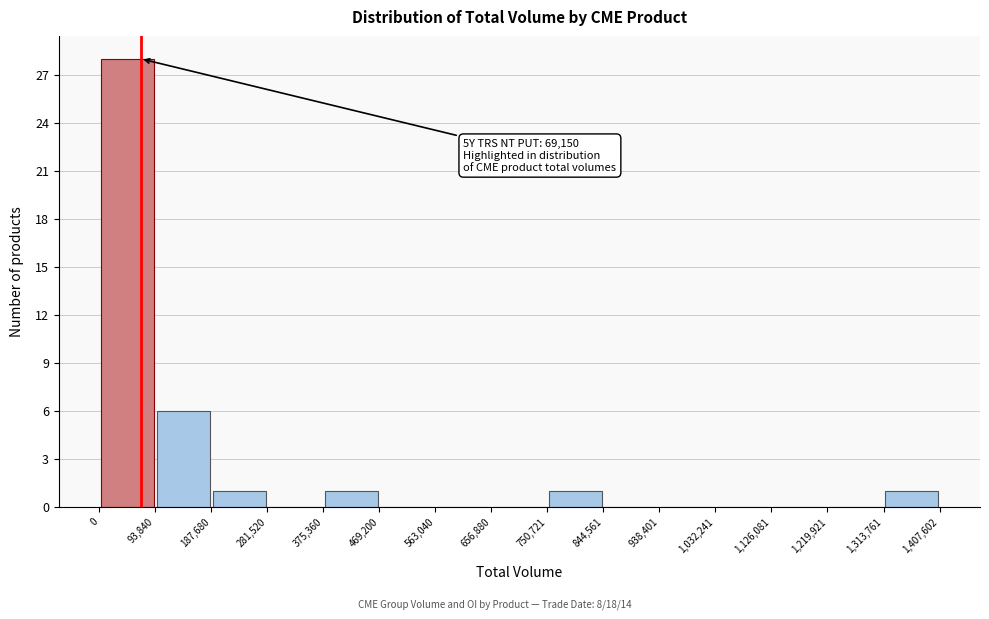

Over which range of the x-axis is the bar tallest?

0 to 93,840